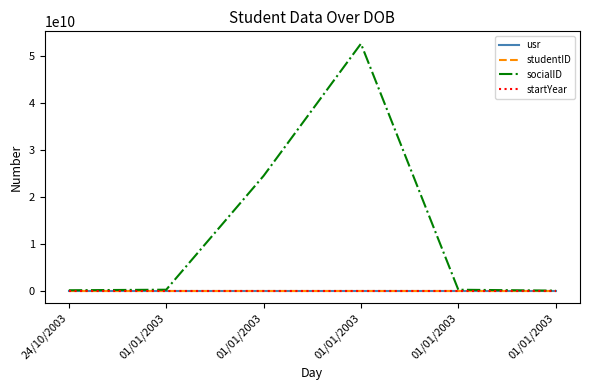

Reading right to left, transcribe all the data shown in this chart.

usr: 01/01/2003=21127005	01/01/2003=21127004	01/01/2003=21127003	01/01/2003=21127002	01/01/2003=21127007	24/10/2003=21127517
studentID: 01/01/2003=21127005	01/01/2003=21127004	01/01/2003=21127003	01/01/2003=21127002	01/01/2003=21127007	24/10/2003=21127517
socialID: 01/01/2003=43745767	01/01/2003=235214523	01/01/2003=52546654654	01/01/2003=24443534543	01/01/2003=241241241	24/10/2003=123456789
startYear: 01/01/2003=2021	01/01/2003=2021	01/01/2003=2021	01/01/2003=2021	01/01/2003=2021	24/10/2003=2021